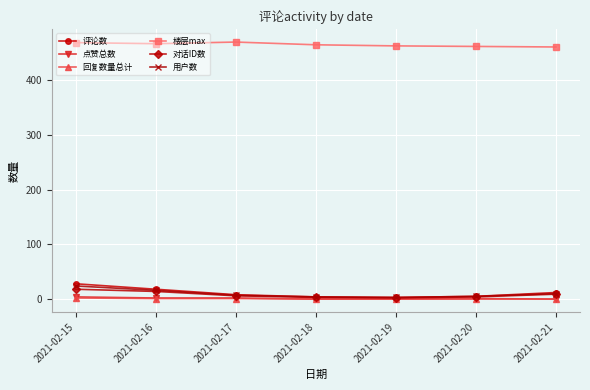

How many data points in 评论数 are less than 8?

3